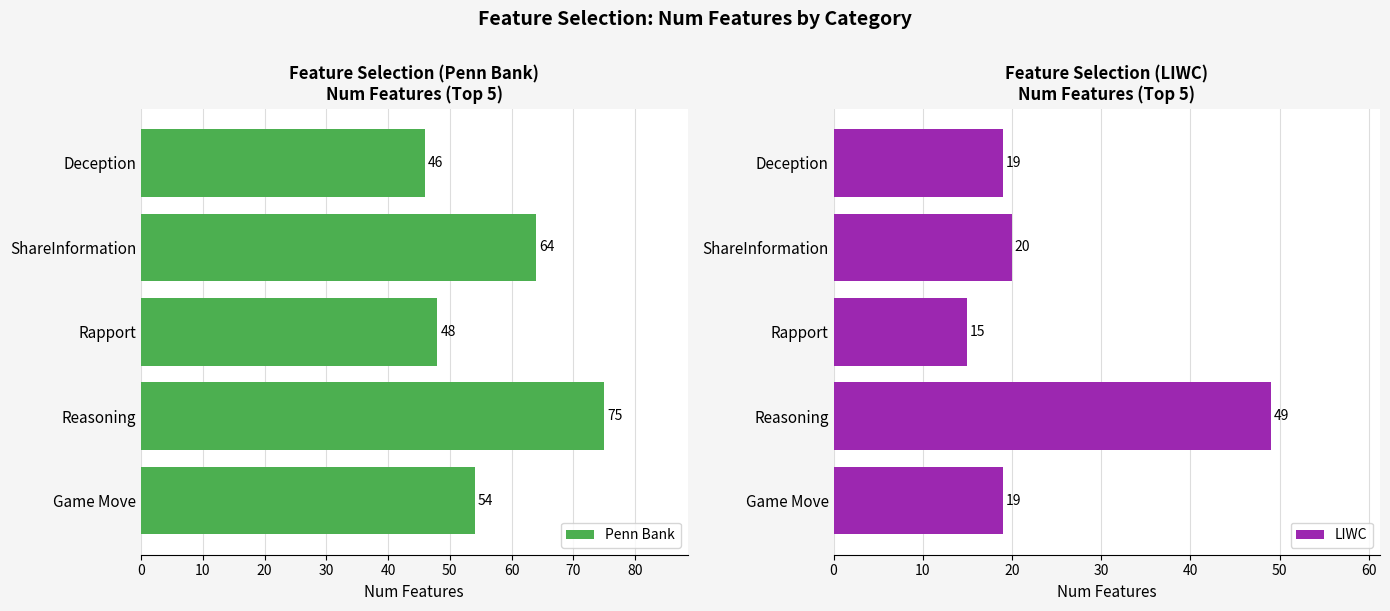

List the labels in order of Penn Bank value, largest first.

Reasoning, ShareInformation, Game Move, Rapport, Deception